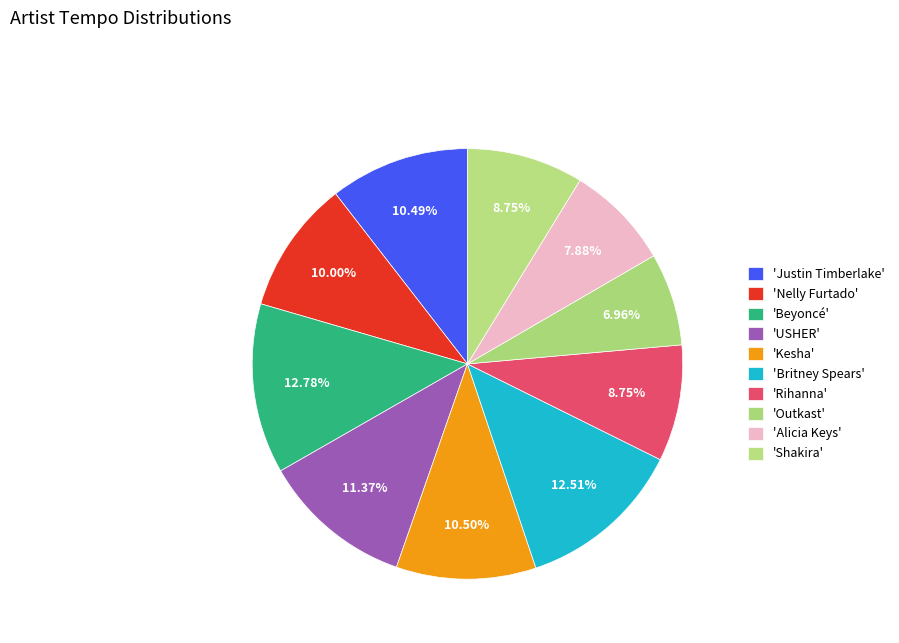

How many segments does this pie chart have?

10